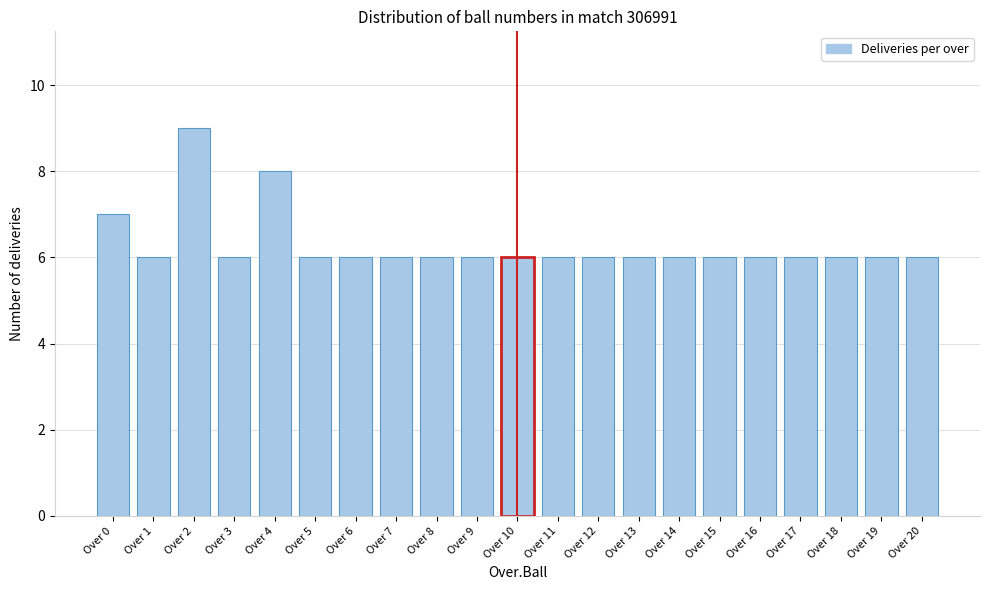

Reading right to left, what are all the values shown in this chart?

6	6	6	6	6	6	6	6	6	6	6	6	6	6	6	6	8	6	9	6	7